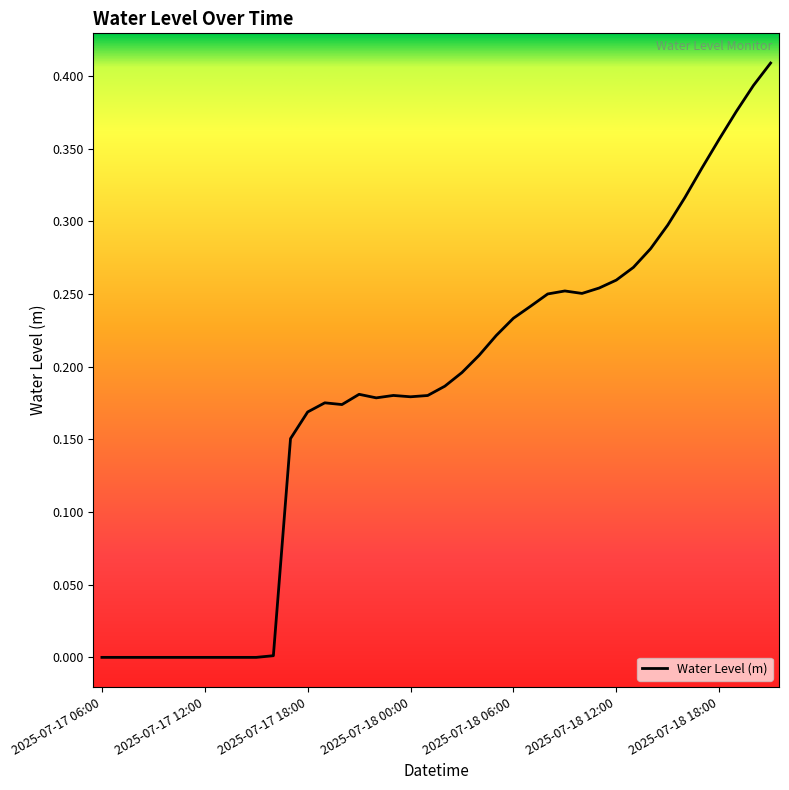

List the labels in order of value, smallest first.

2025-07-17 15:00, 2025-07-17 14:00, 2025-07-17 13:00, 2025-07-17 12:00, 2025-07-17 11:00, 2025-07-17 10:00, 2025-07-17 09:00, 2025-07-17 08:00, 2025-07-17 07:00, 2025-07-17 06:00, 2025-07-17 16:00, 2025-07-17 17:00, 2025-07-17 18:00, 2025-07-17 20:00, 2025-07-17 19:00, 2025-07-17 22:00, 2025-07-18 00:00, 2025-07-18 01:00, 2025-07-17 23:00, 2025-07-17 21:00, 2025-07-18 02:00, 2025-07-18 03:00, 2025-07-18 04:00, 2025-07-18 05:00, 2025-07-18 06:00, 2025-07-18 07:00, 2025-07-18 08:00, 2025-07-18 10:00, 2025-07-18 09:00, 2025-07-18 11:00, 2025-07-18 12:00, 2025-07-18 13:00, 2025-07-18 14:00, 2025-07-18 15:00, 2025-07-18 16:00, 2025-07-18 17:00, 2025-07-18 18:00, 2025-07-18 19:00, 2025-07-18 20:00, 2025-07-18 21:00